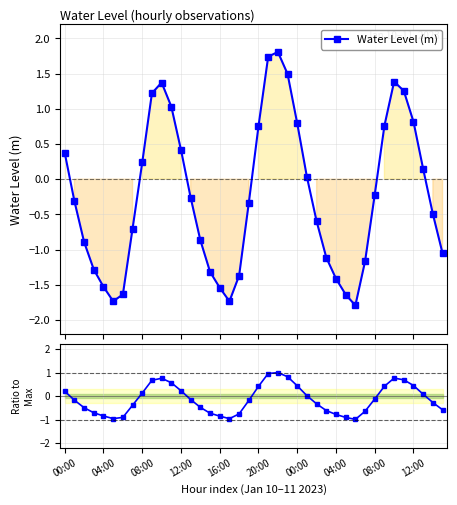

Which category has the lowest value in the Water Level (m) series?

30